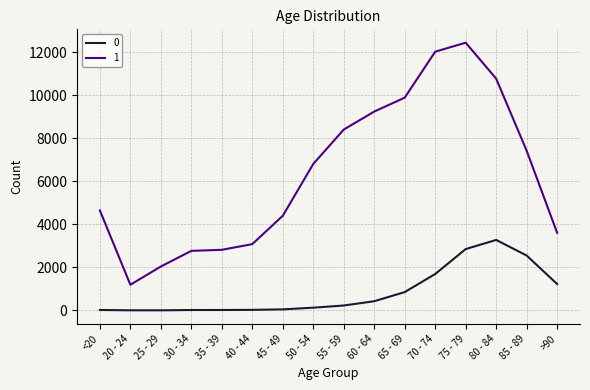

True or false: 1 and 0 intersect in this chart.

False